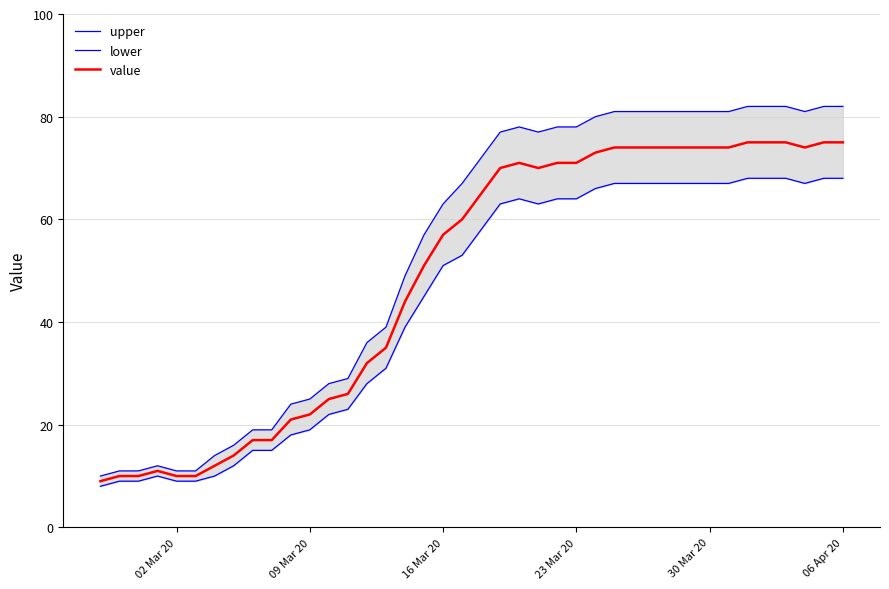

What is the maximum value for value?

75